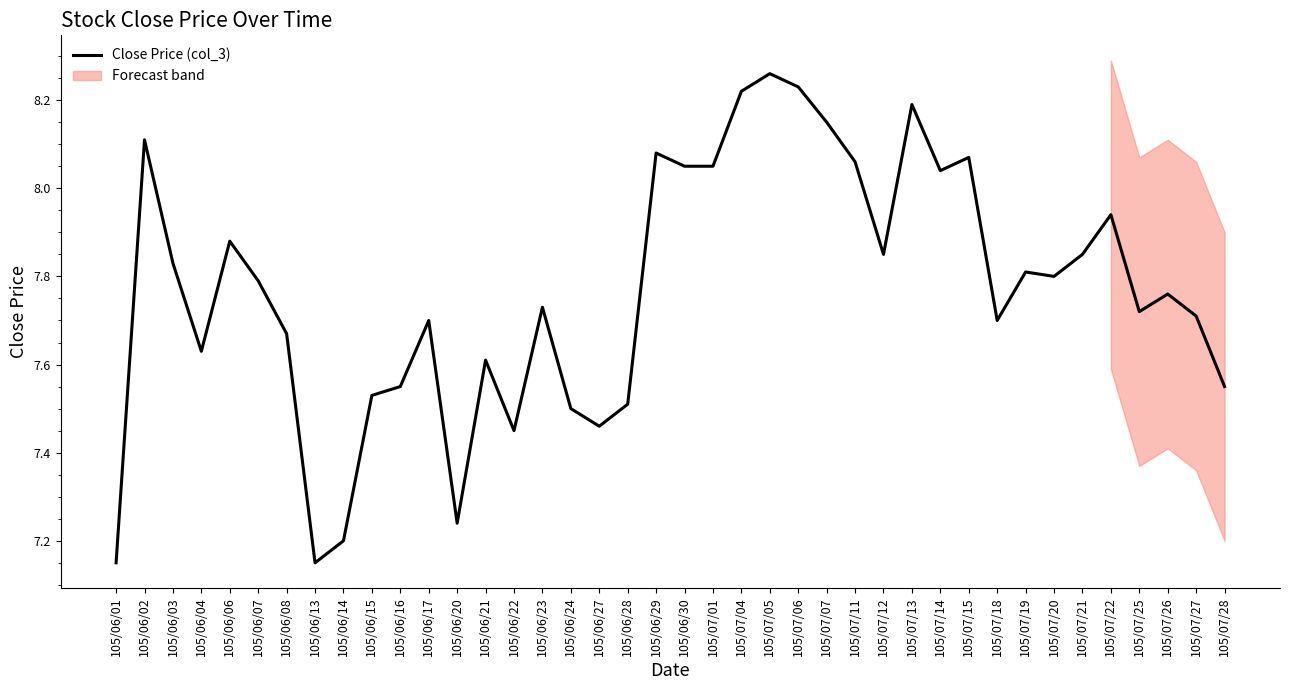

True or false: the data shows 8.1 at 105/06/02.

True